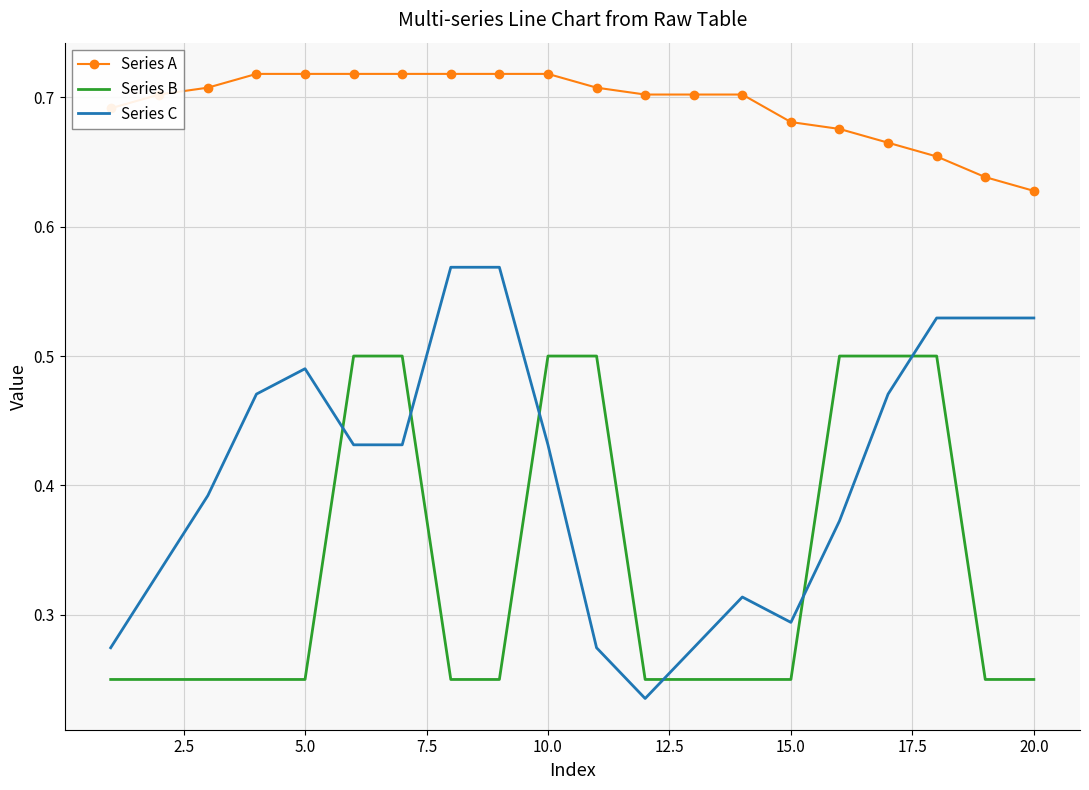

Which series has the widest spread of values?

Series C